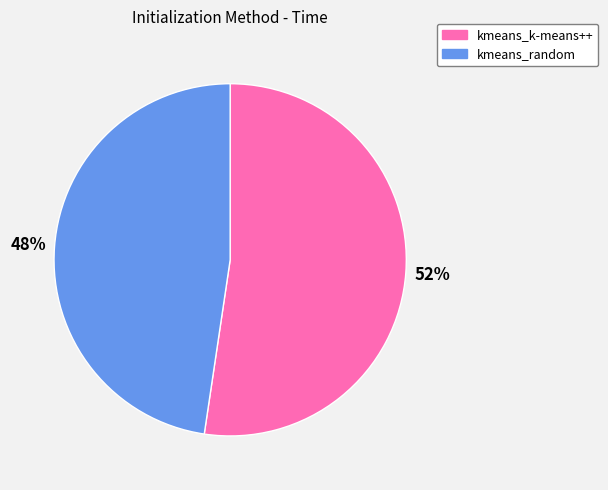

What percentage is the kmeans_random slice, to the nearest percent?

48%